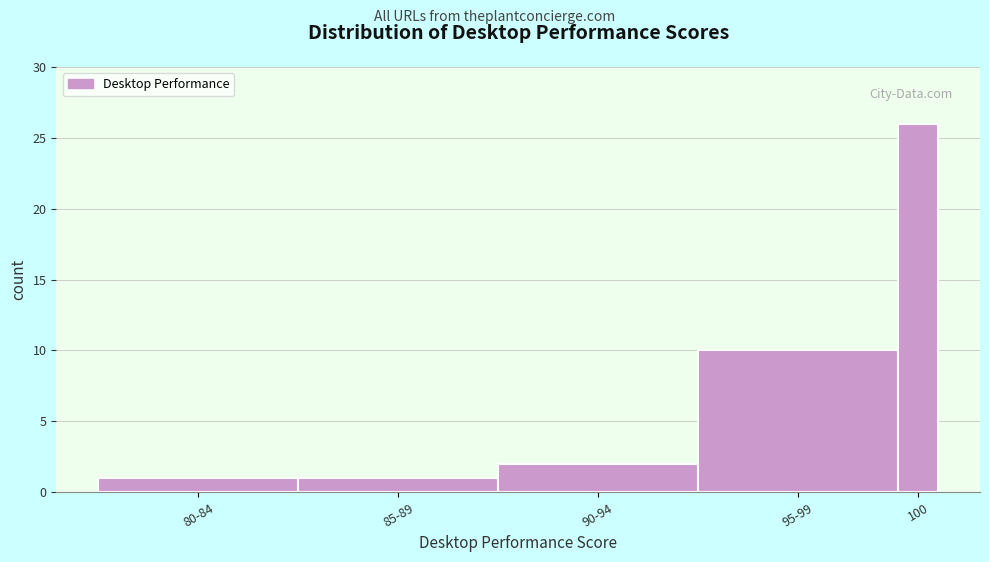

Reading right to left, list all the values displayed in this chart.

26	10	2	1	1